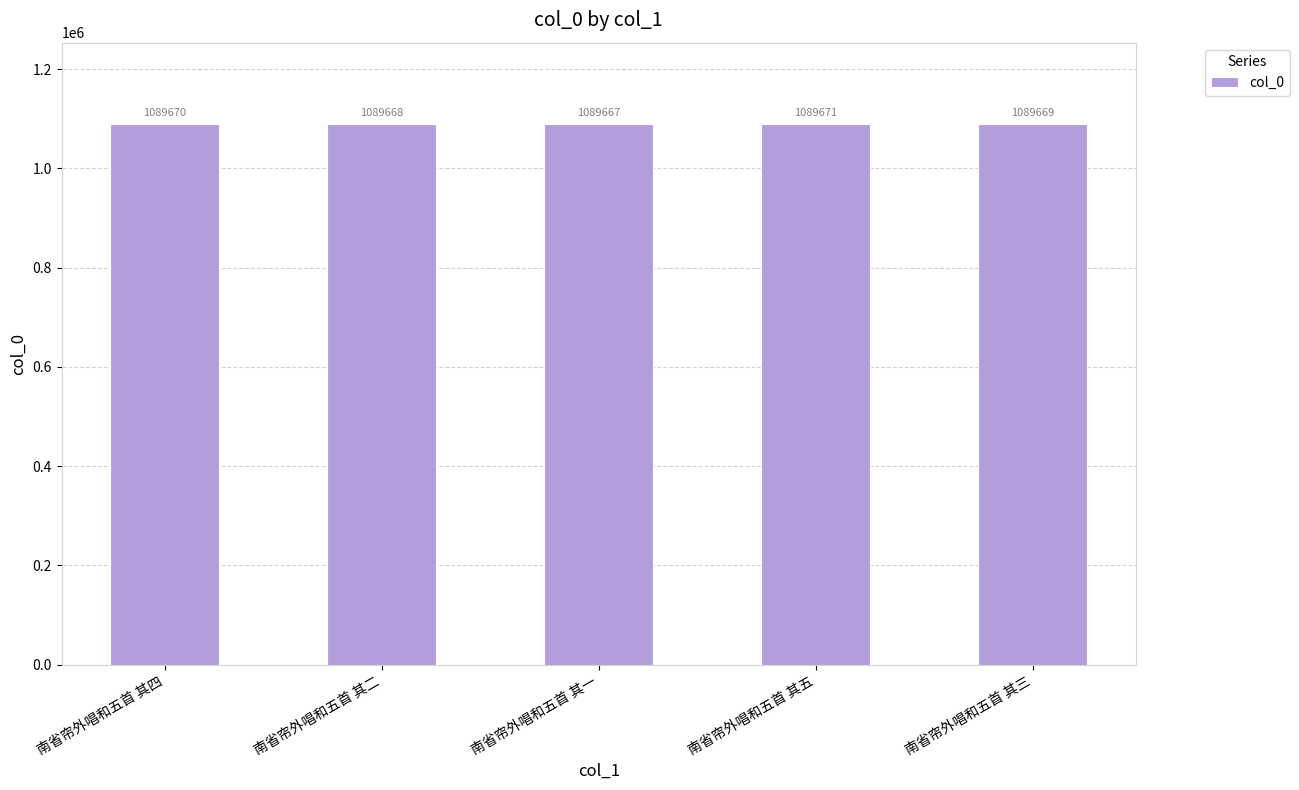

At which category does the chart reach its peak across all series?

南省帘外唱和五首 其五